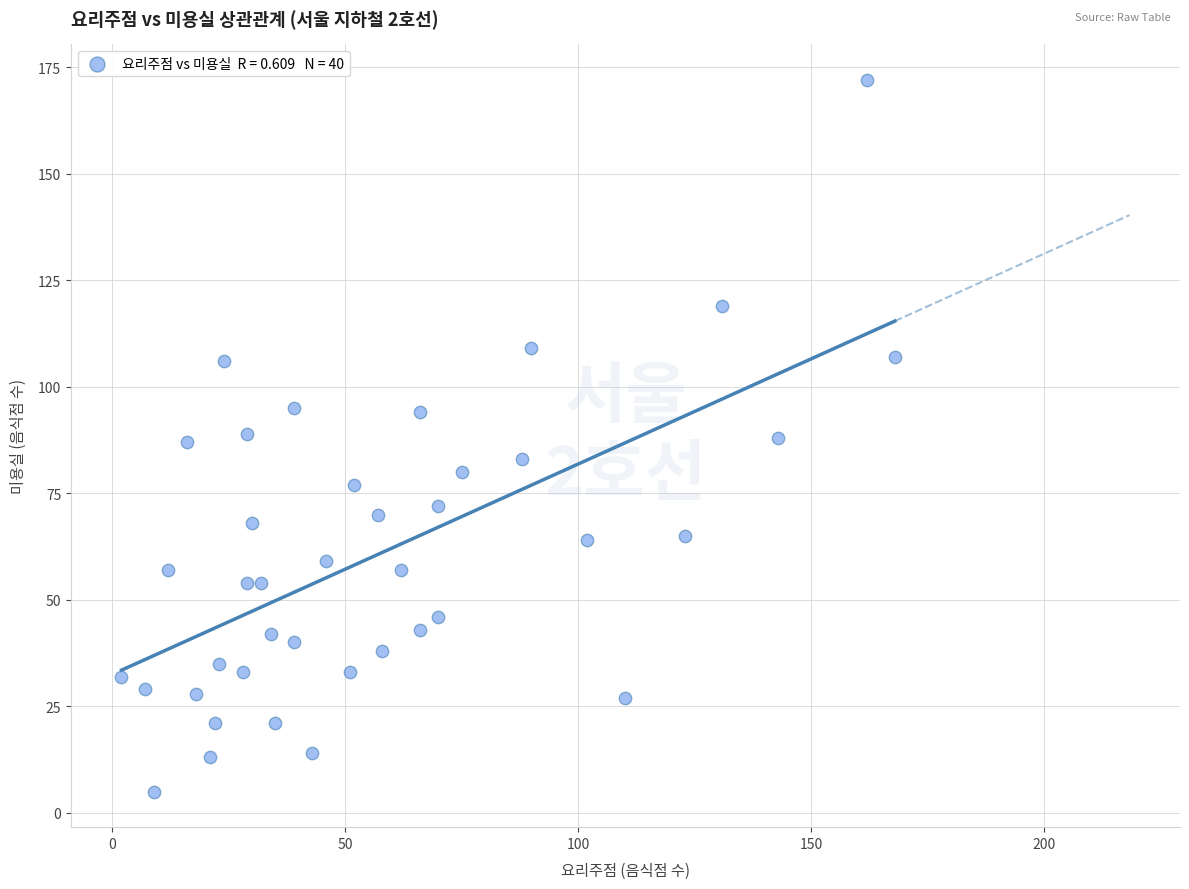

What is the range of Y values (max minus min)?

167